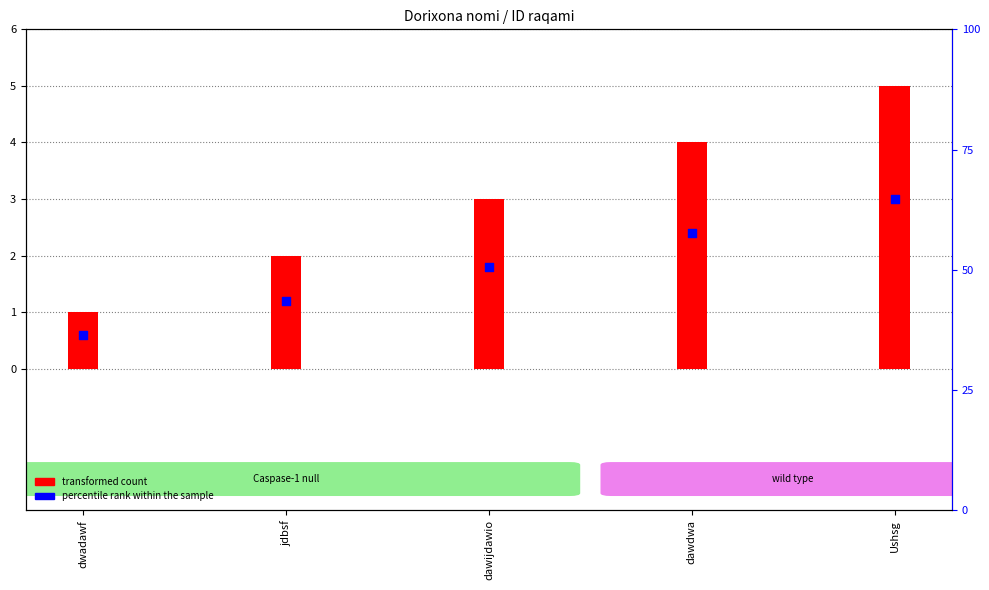

What is the ratio of the value at dwadawf to the value at dawdwa?

0.2